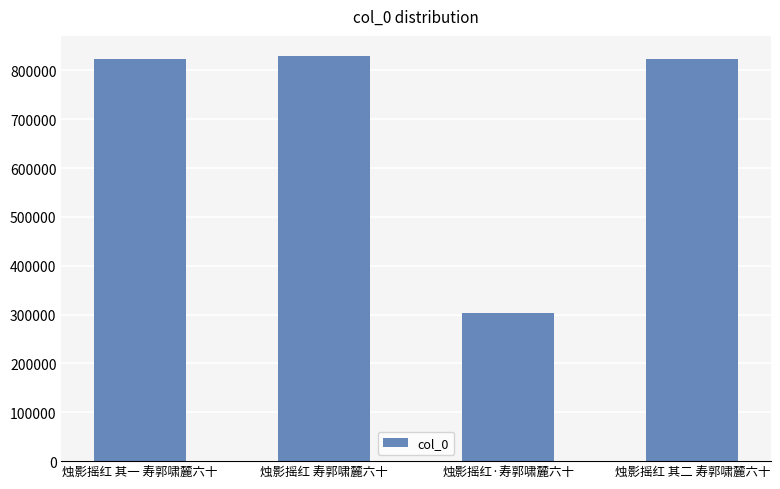

Does the chart contain stacked bars?

No